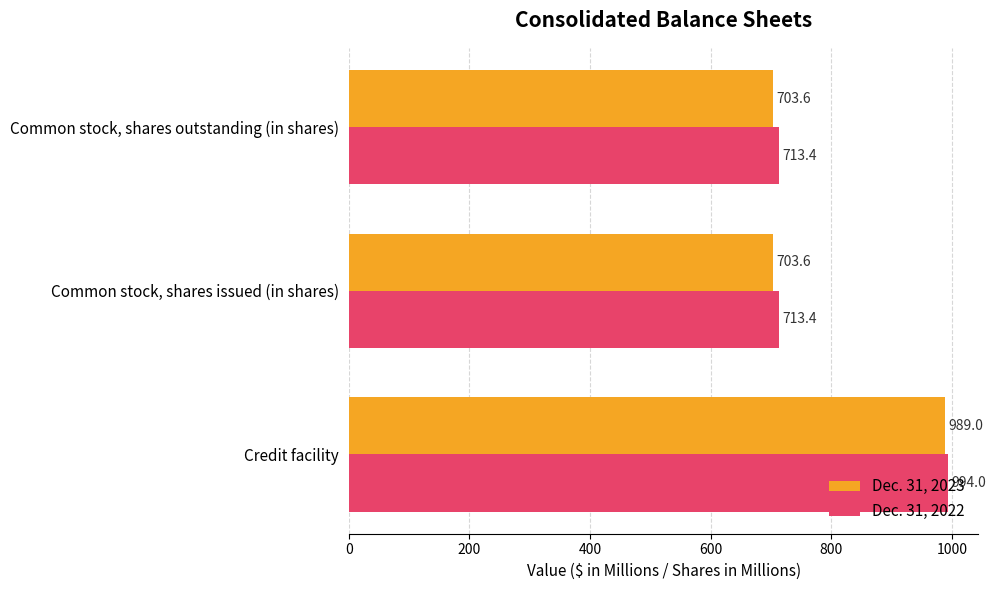

Which label corresponds to the largest value in the chart?

Credit facility